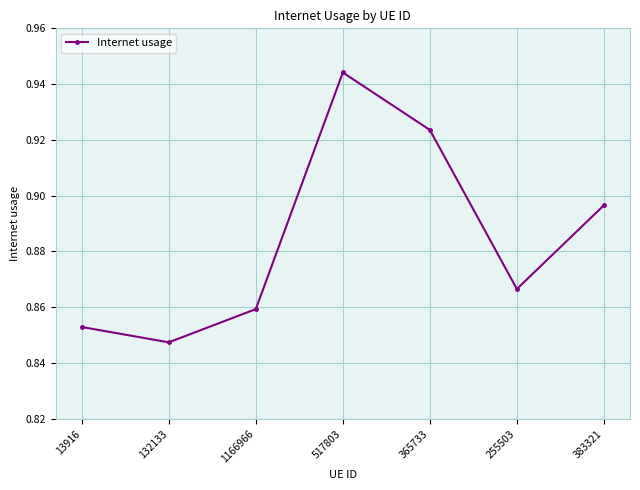

Where is the first local maximum?

517803